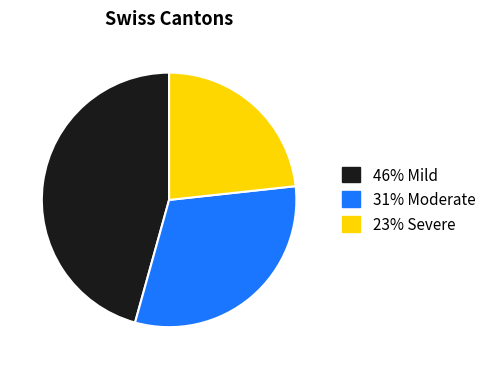

How many segments does this pie chart have?

3